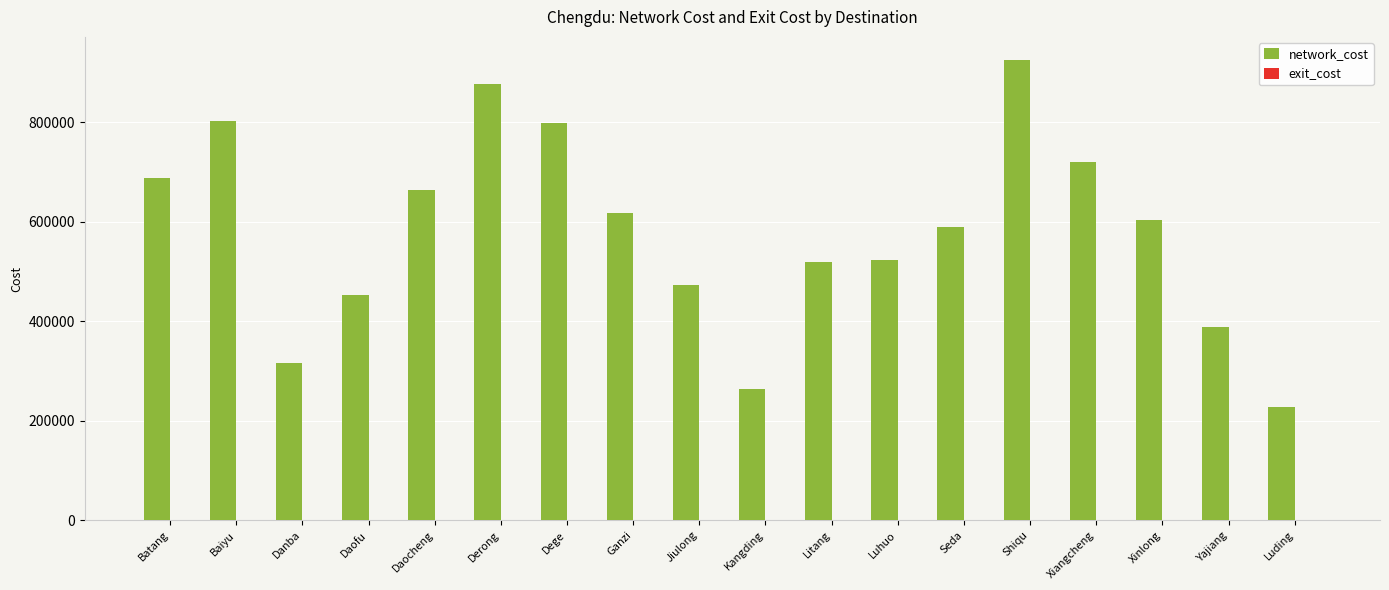

True or false: network_cost has a value of 687271.5 at Batang.

True